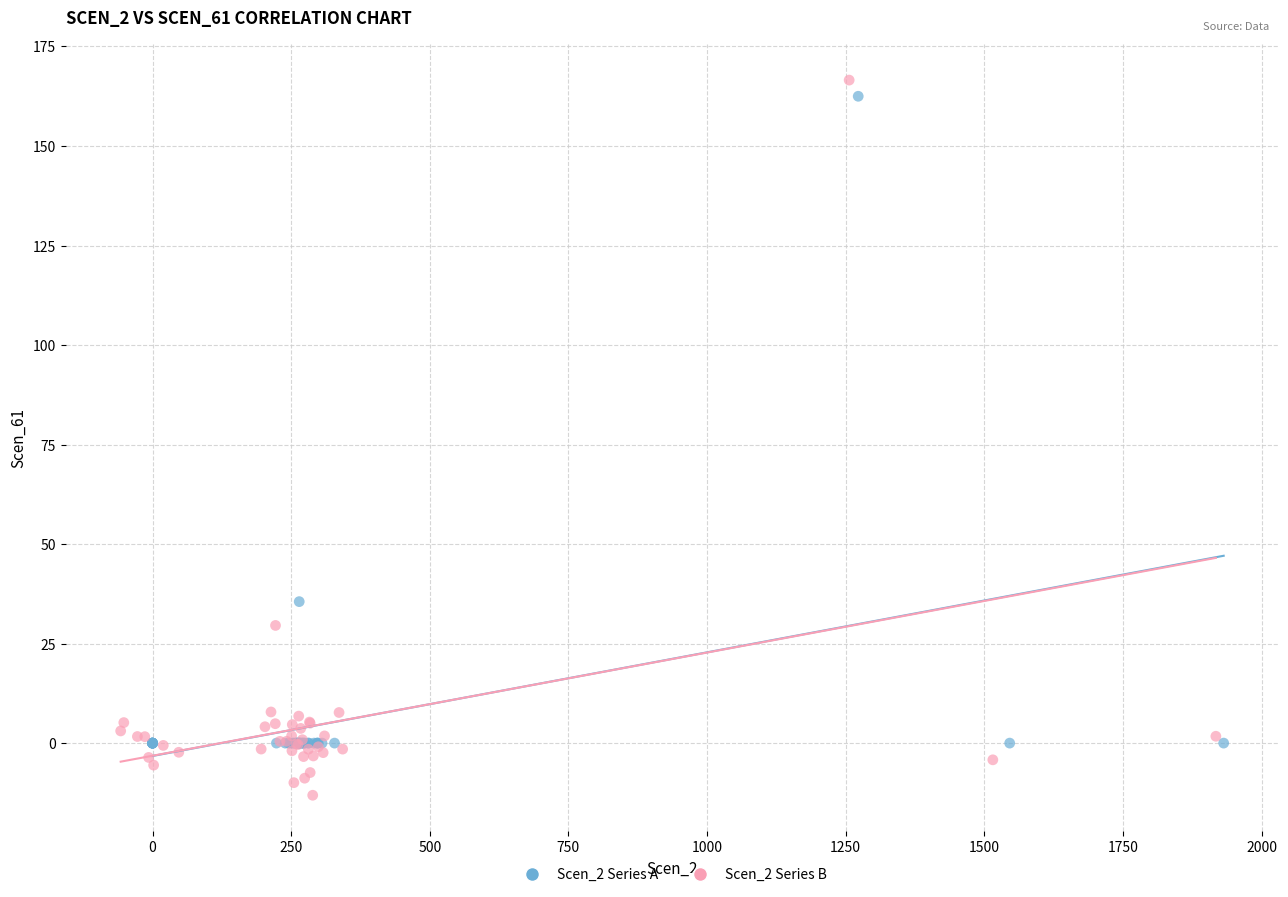

Which series reaches the minimum Y coordinate?

Scen_2 Series B